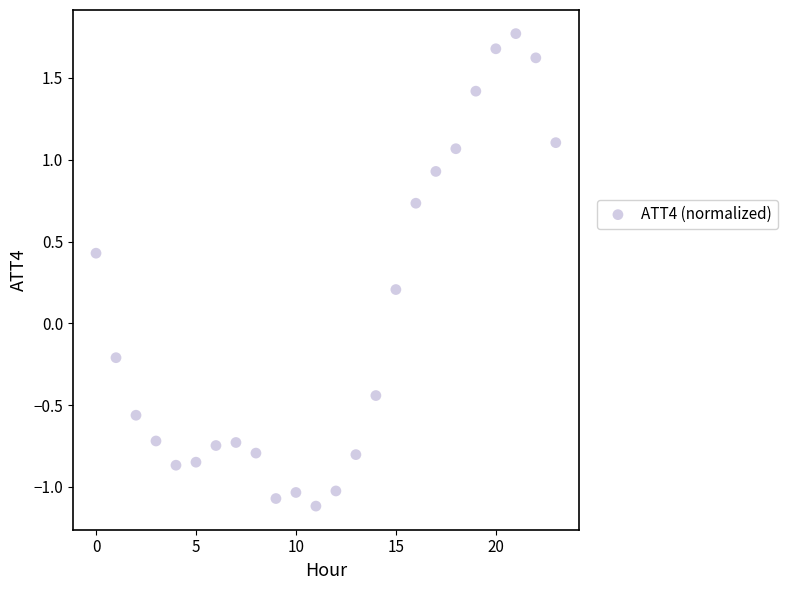

What is the range of Y values (max minus min)?

2.9